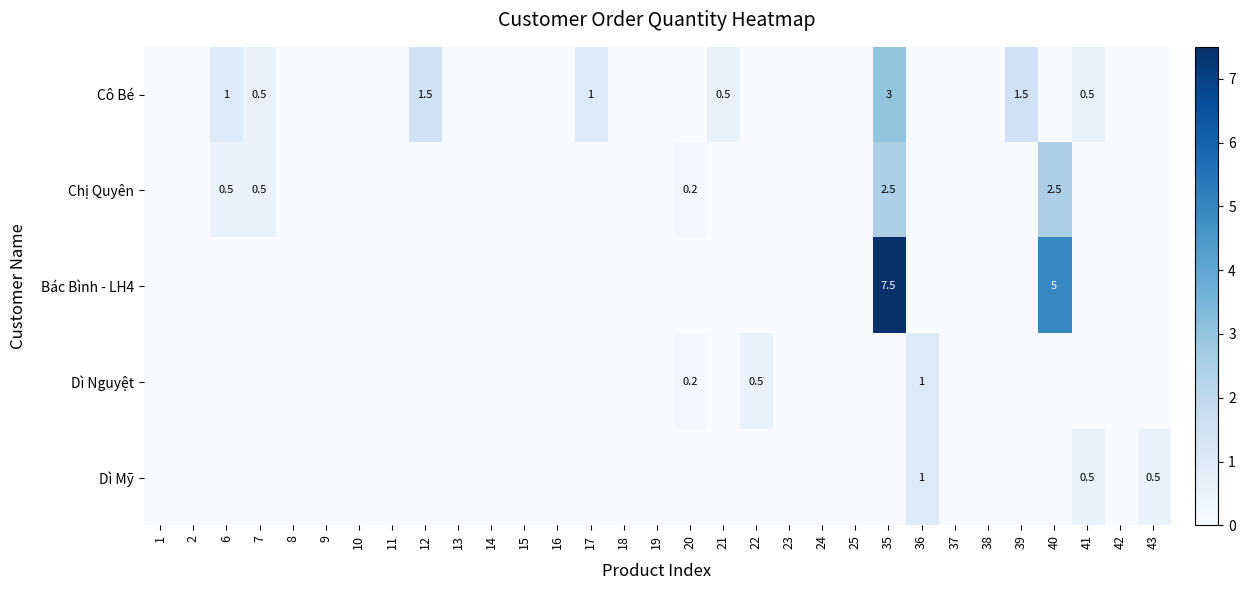

Rank the categories by Dì Mỹ value from highest to lowest.

36, 41, 43, 1, 2, 6, 7, 8, 9, 10, 11, 12, 13, 14, 15, 16, 17, 18, 19, 20, 21, 22, 23, 24, 25, 35, 37, 38, 39, 40, 42